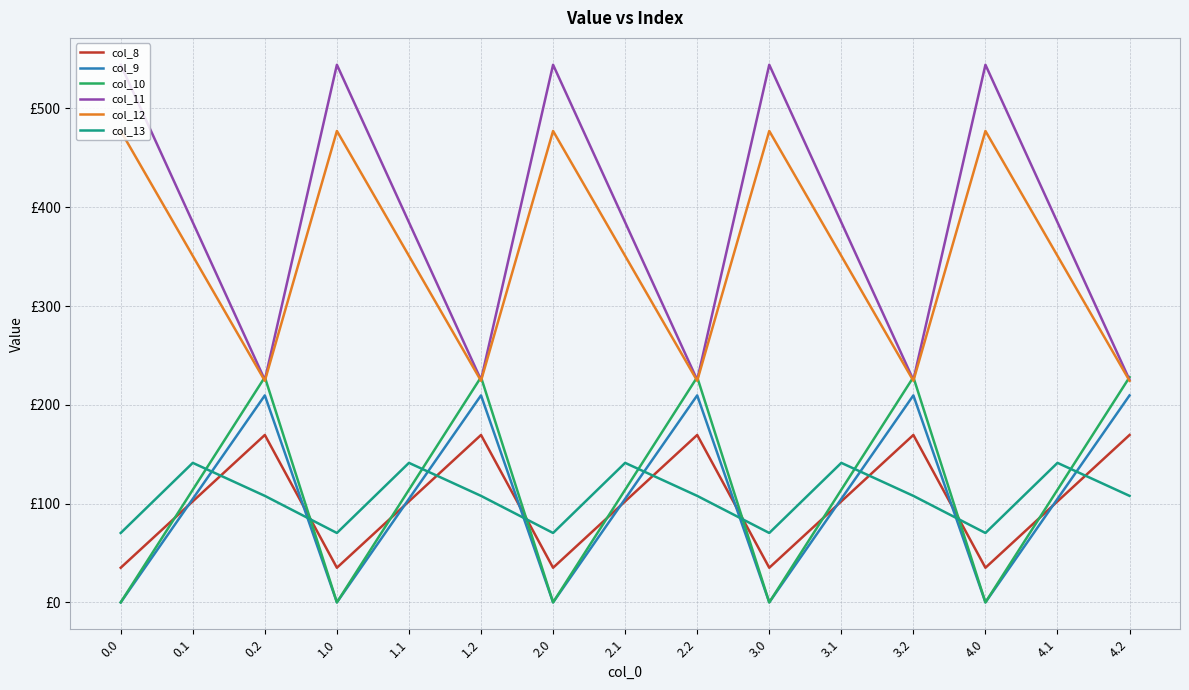

Rank the series at 2.0 from highest to lowest value.

col_11, col_12, col_13, col_8, col_9, col_10